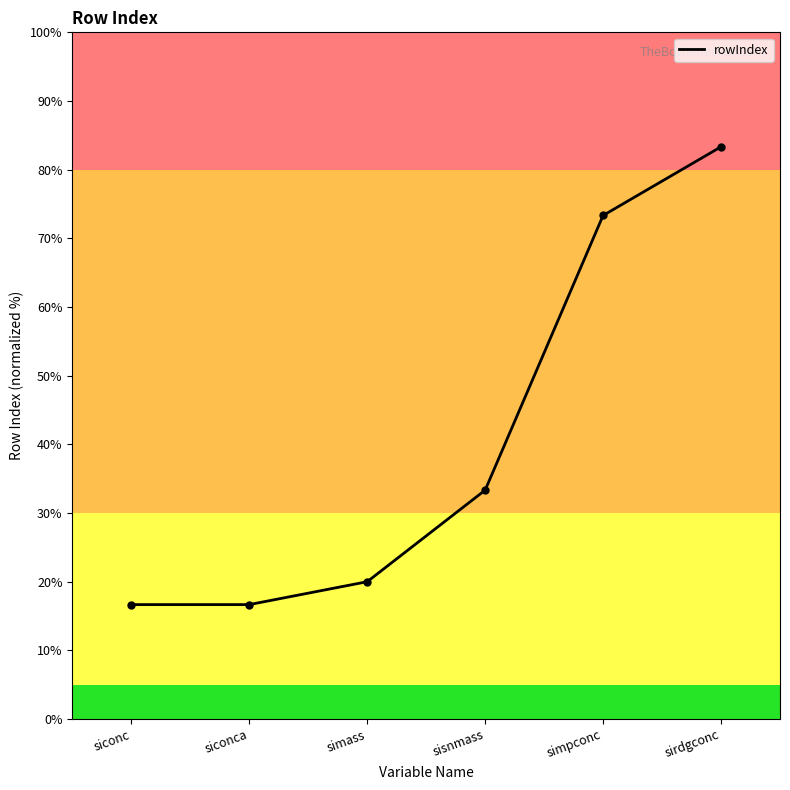

Where is the data nearest to the value 50?

sisnmass